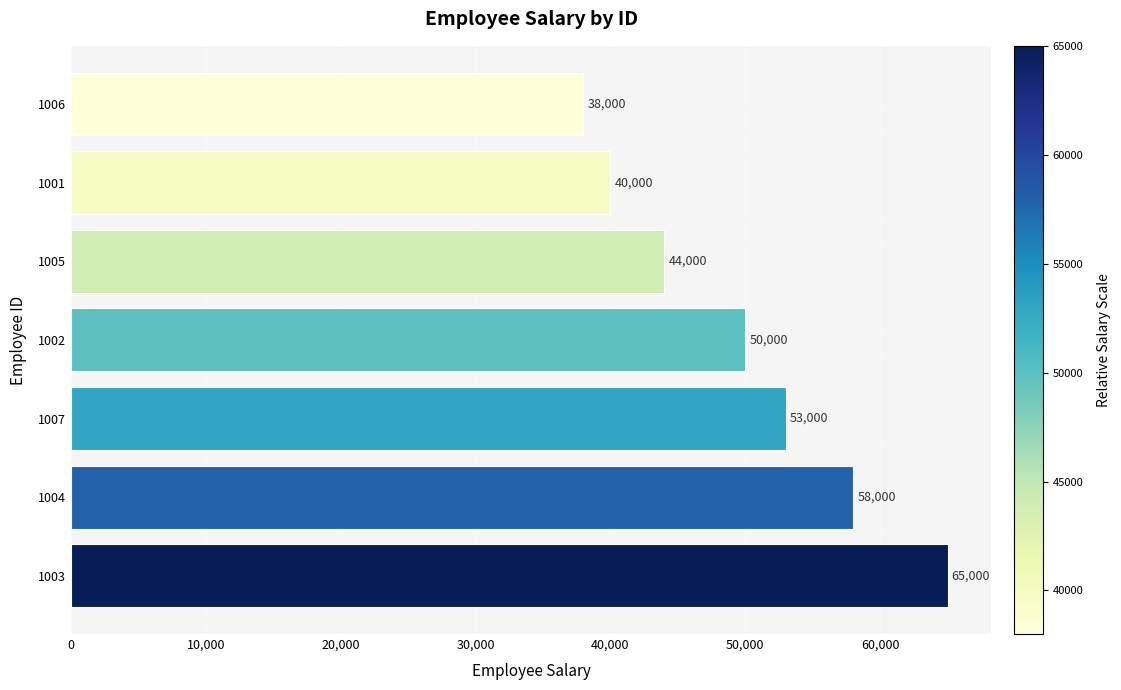

How many bars are there in total?

7